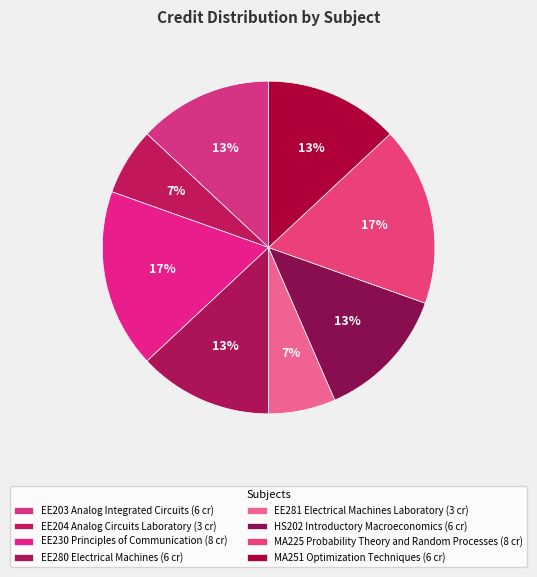

To the nearest percent, what is the combined percentage of EE204 Analog Circuits Laboratory and EE281 Electrical Machines Laboratory?

13%